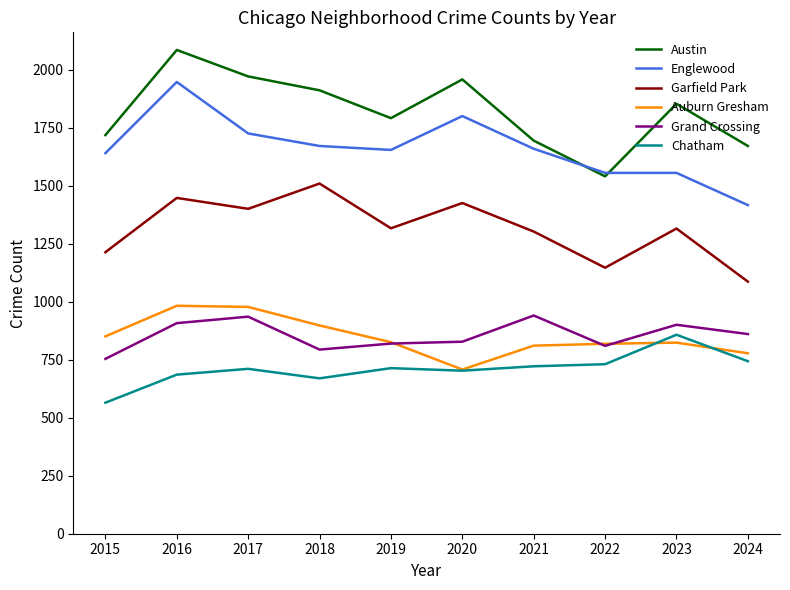

What are all the series names shown in the legend?

Austin, Englewood, Garfield Park, Auburn Gresham, Grand Crossing, Chatham